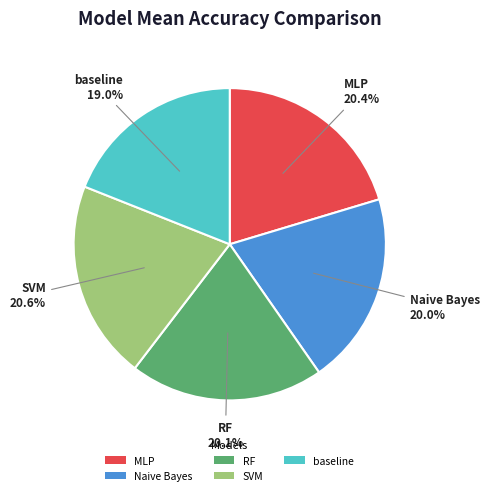

Which slice is the smallest?

baseline